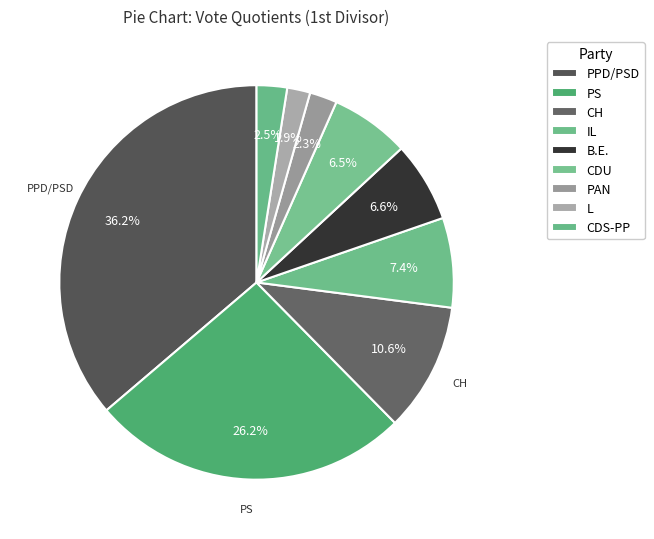

What is the change in value from L to CDS-PP?

+21946